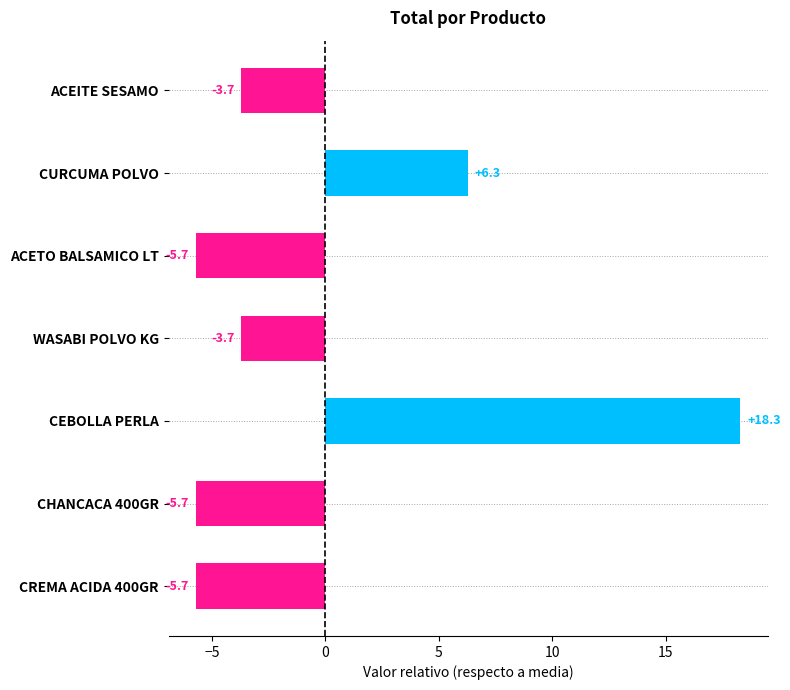

What is the label of the 4th bar from the top?

WASABI POLVO KG